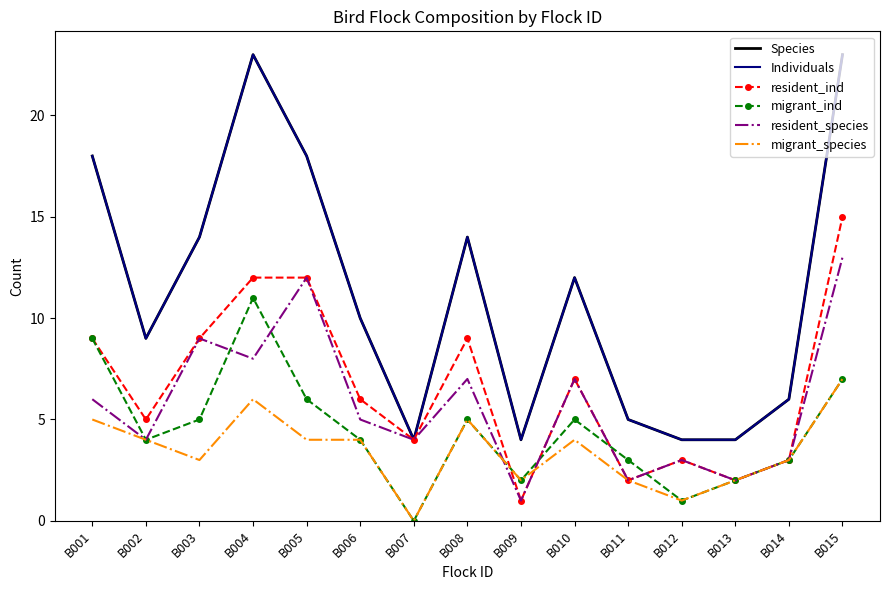

True or false: Species has more than 2 interior local peaks.

True